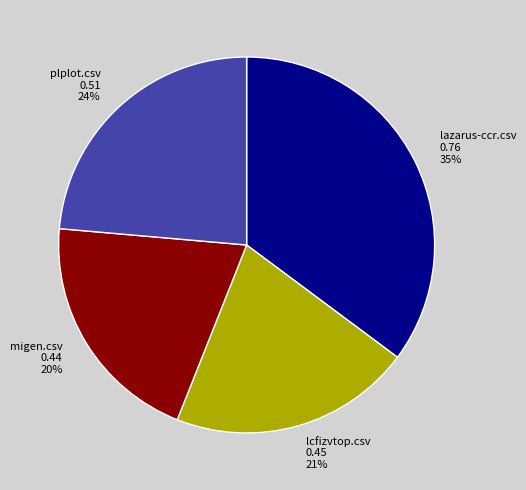

Is there a majority slice in this chart?

No